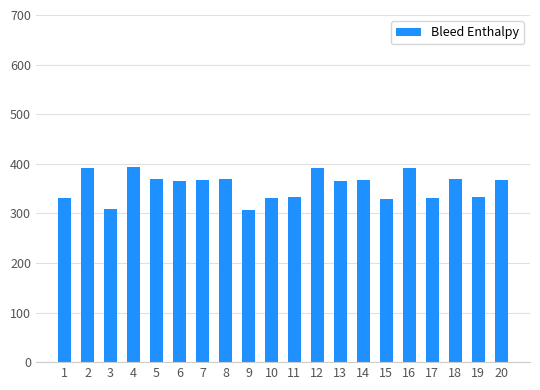

The value at 15 is 329. True or false?

True